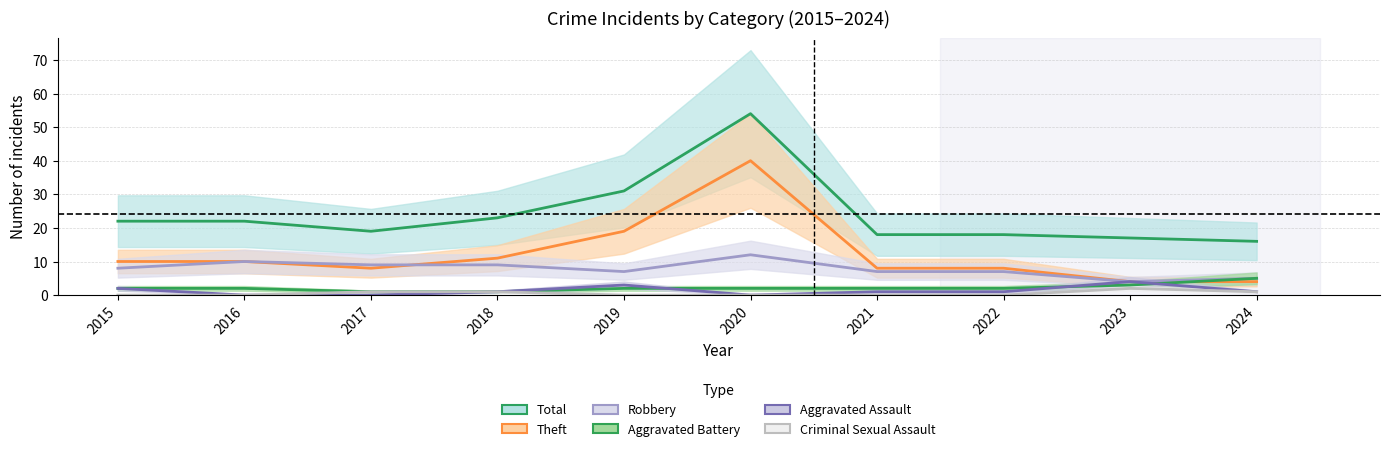

True or false: Aggravated Battery and Criminal Sexual Assault intersect in this chart.

False